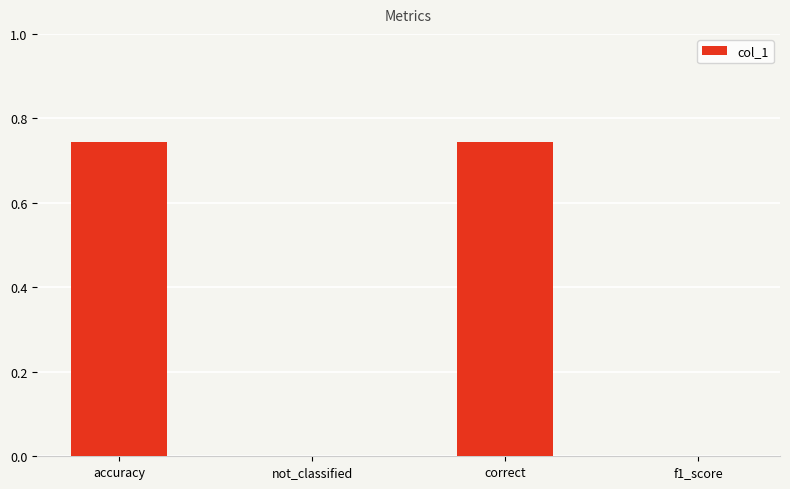

Is it true that the value at f1_score is -0.3?

False